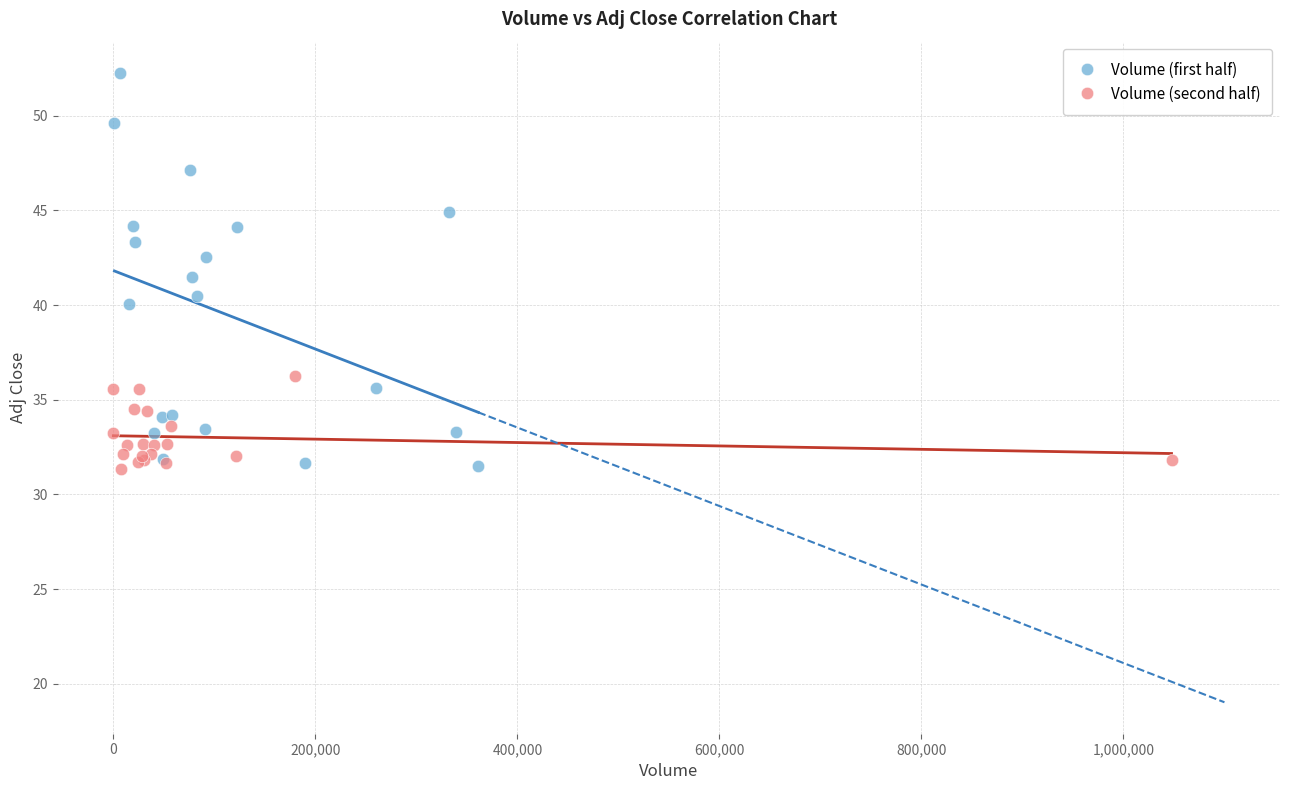

What are all the series names shown in the legend?

Volume (first half), Volume (second half)